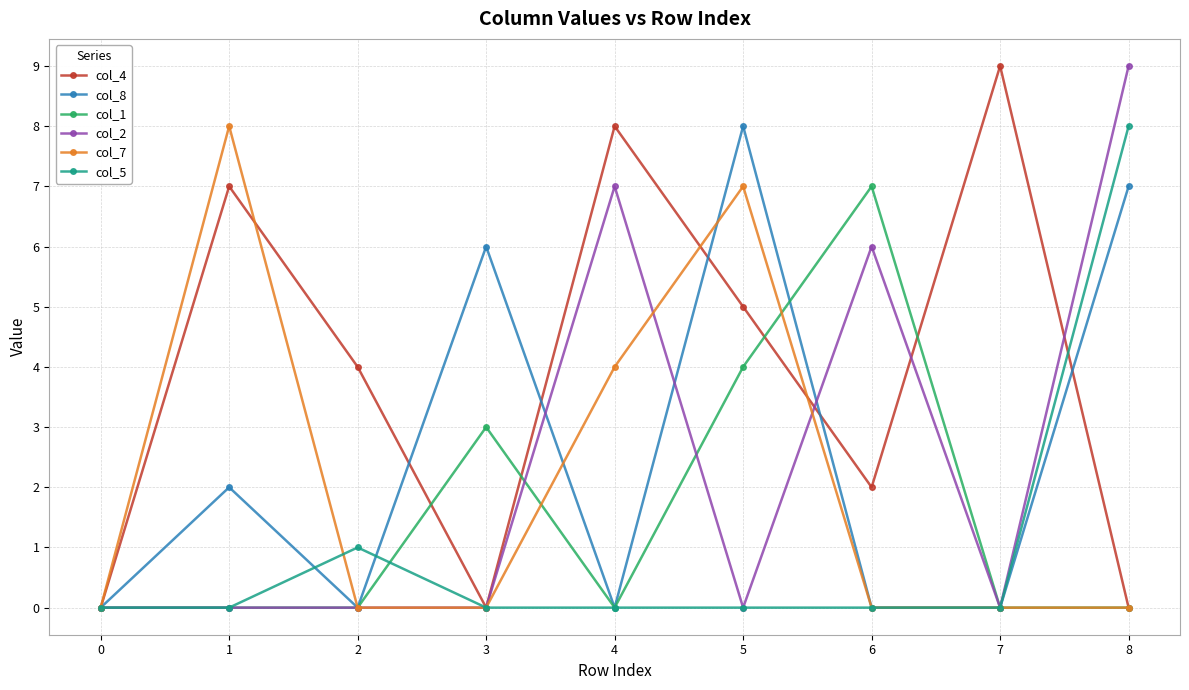

How many lines are shown in the chart?

6